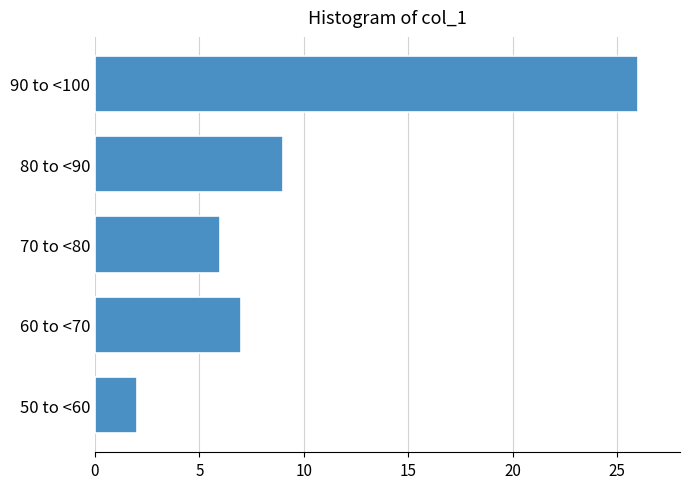

Reading top to bottom, transcribe all the data shown in this chart.

26	9	6	7	2